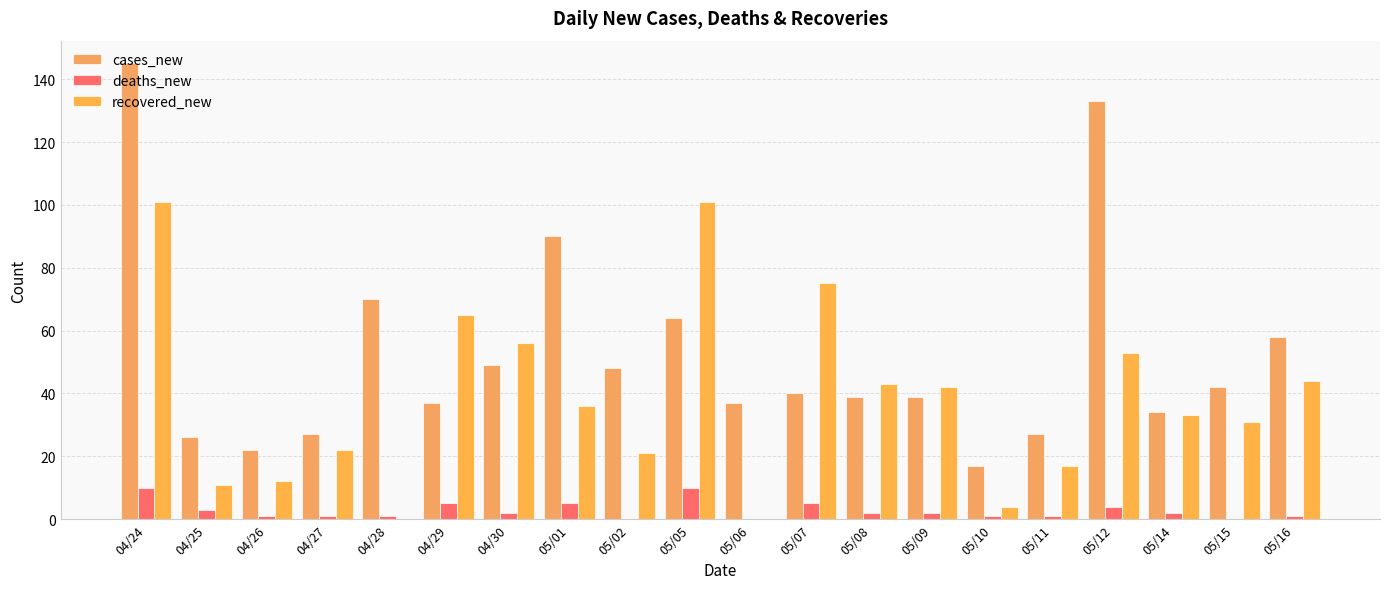

Which label corresponds to the largest value in the chart?

04/24